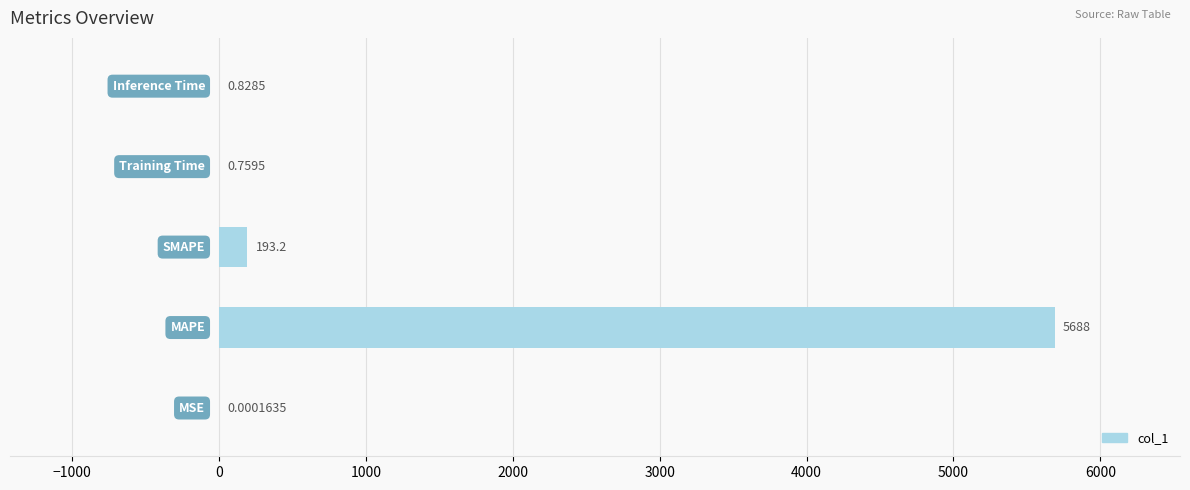

How many distinct data groups are displayed?

1